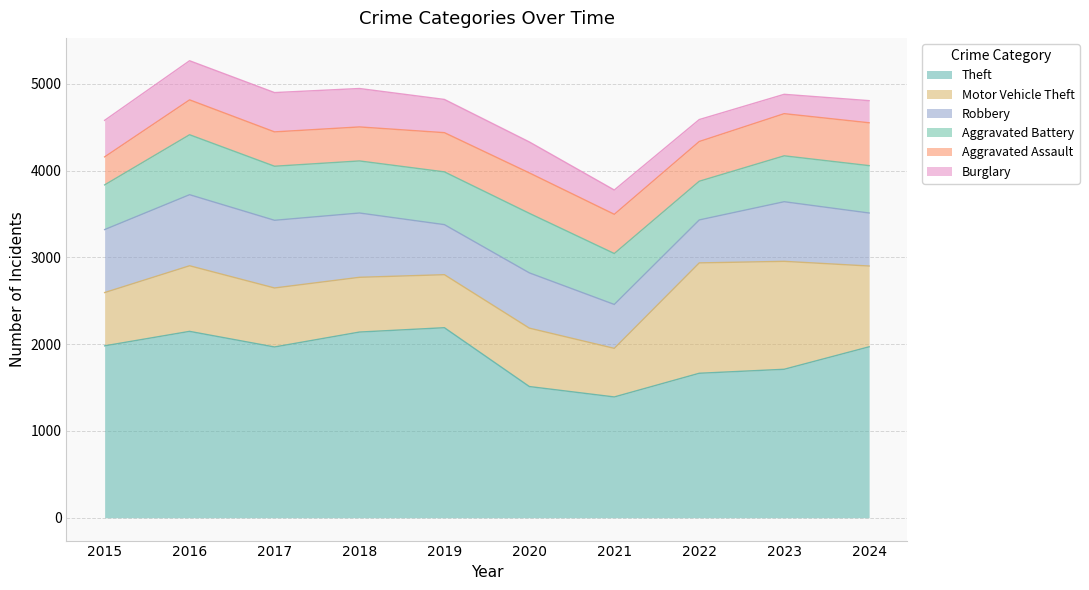

Where is Motor Vehicle Theft nearest to the value 916?

2024